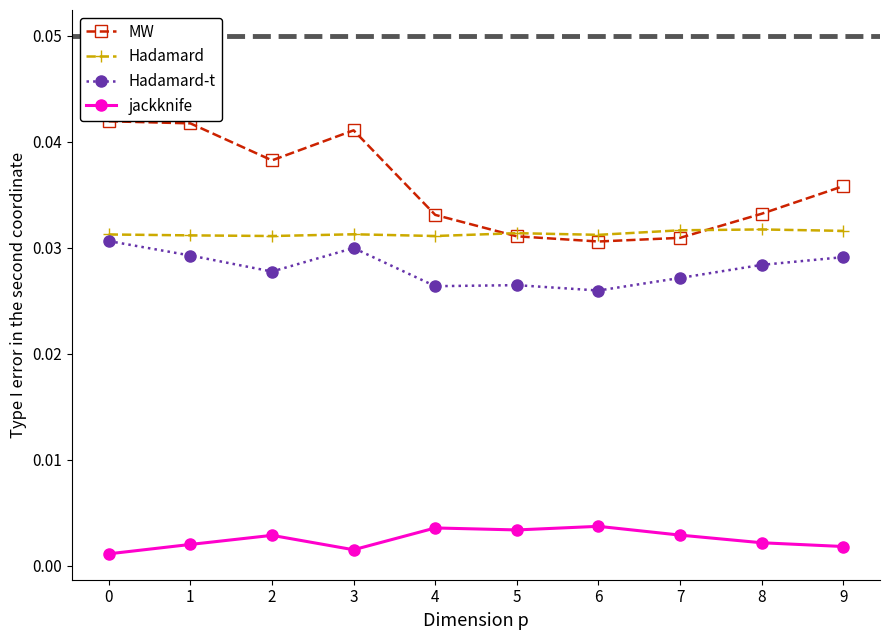

Does the chart display data point markers on the line(s)?

Yes